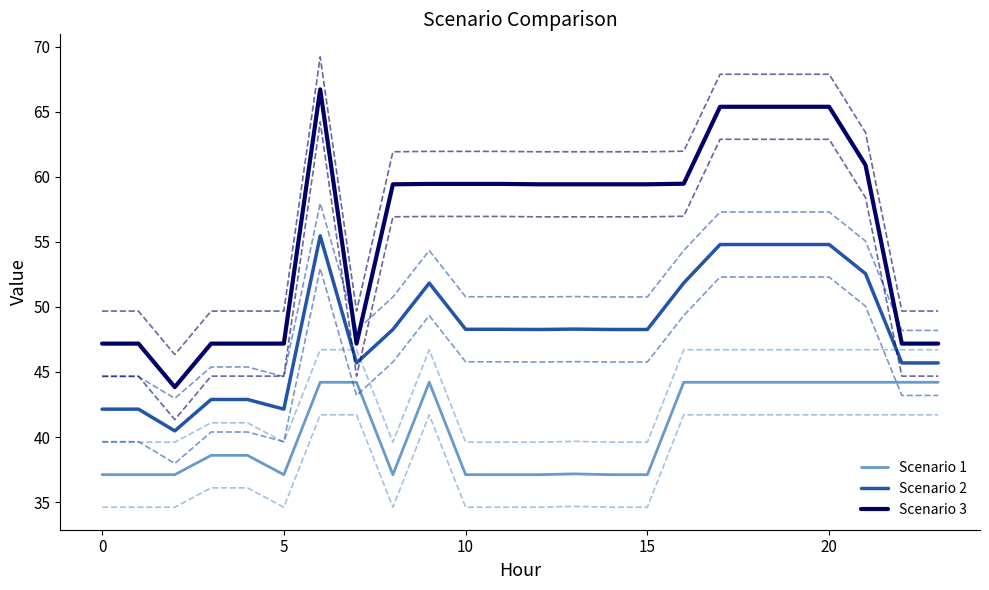

Is this an area chart (filled region under the line)?

No